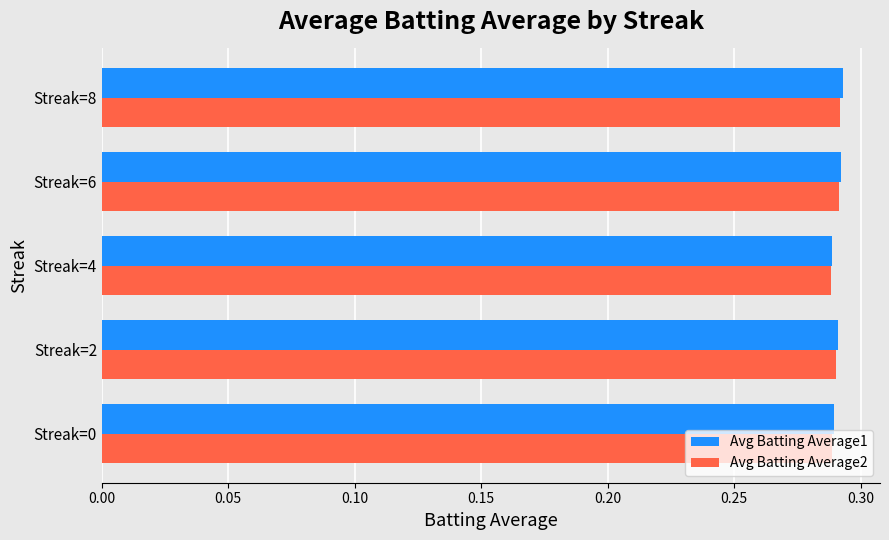

Which series has the largest range (max minus min)?

Avg Batting Average1